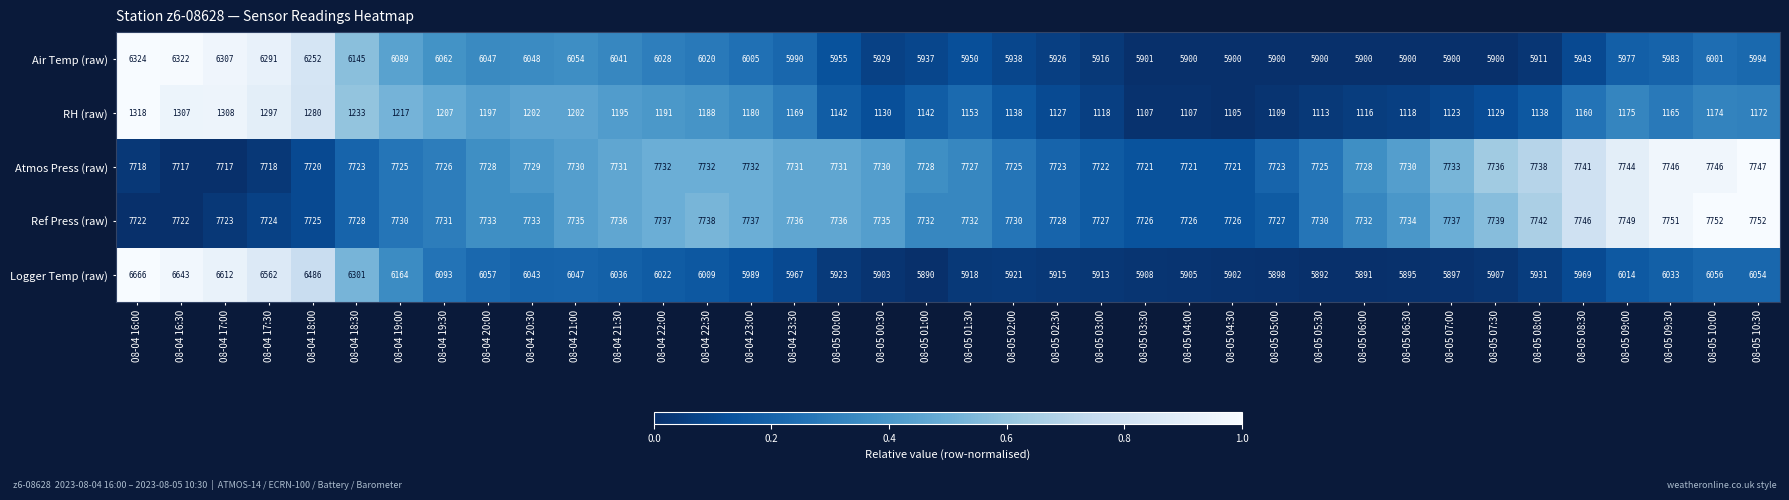

What is the minimum value for Air Temp (raw)?

5900